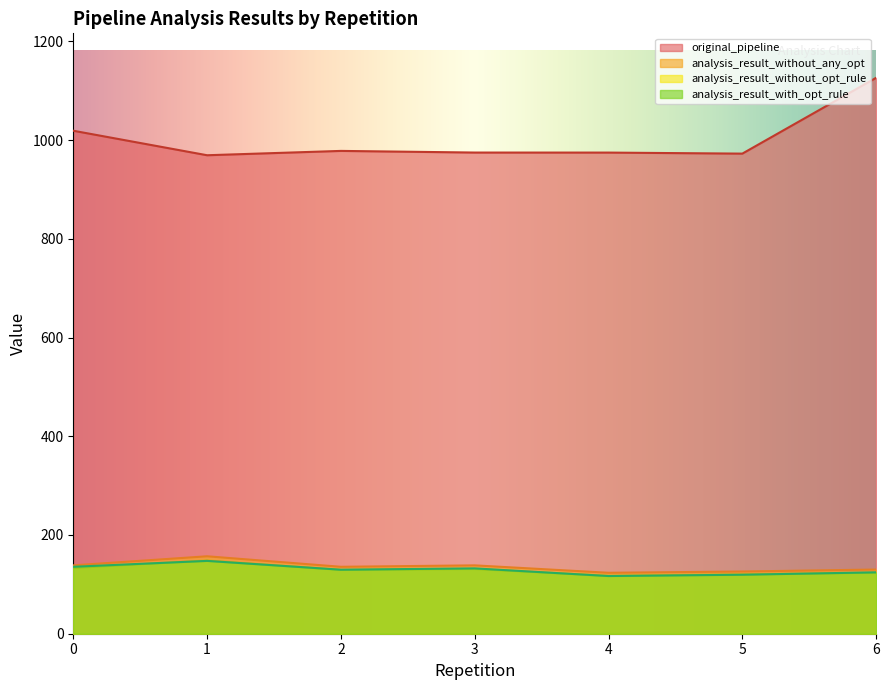

At which label does analysis_result_without_opt_rule reach its peak?

1